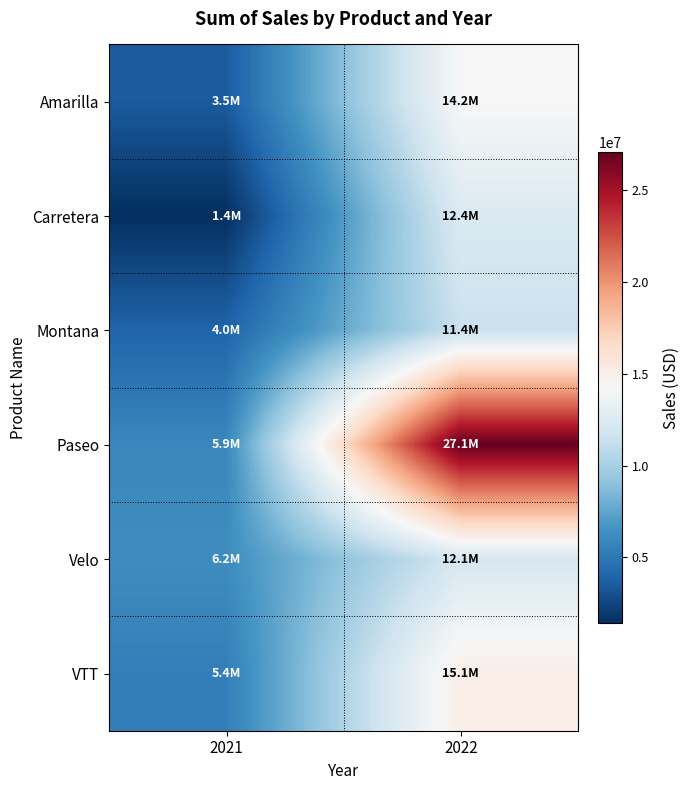

Reading left to right, extract all data points from this chart.

Amarilla: 2021=3519132.5	2022=14227983.5
Carretera: 2021=1406865.9	2022=12408442.0
Montana: 2021=3975783.0	2022=11415018.8
Paseo: 2021=5914747.1	2022=27096396.9
Velo: 2021=6197299.8	2022=12052759.7
VTT: 2021=5401427.2	2022=15110493.8